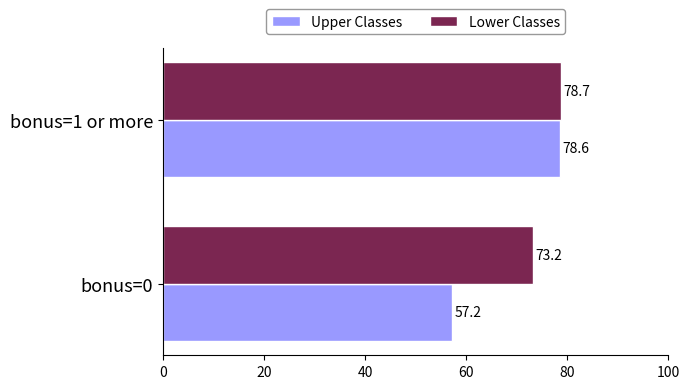

Rank the categories by Lower Classes value from highest to lowest.

bonus=1 or more, bonus=0